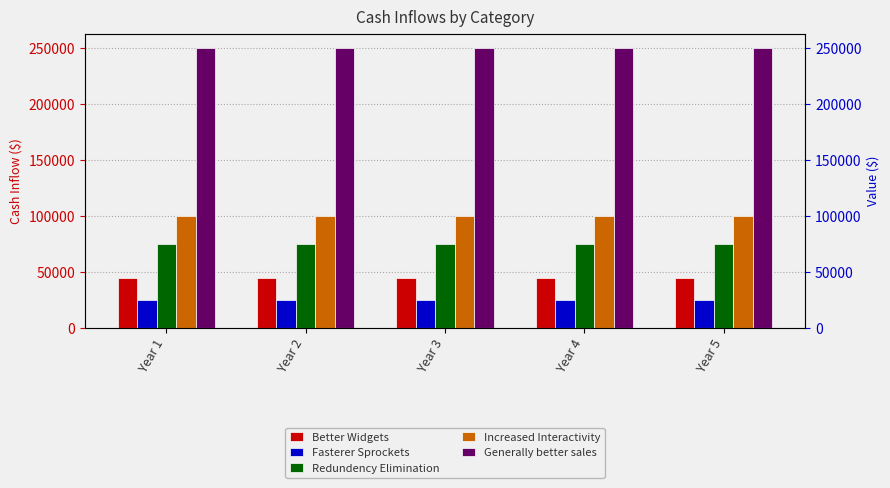

At how many categories does at least one series exceed 58727?

5